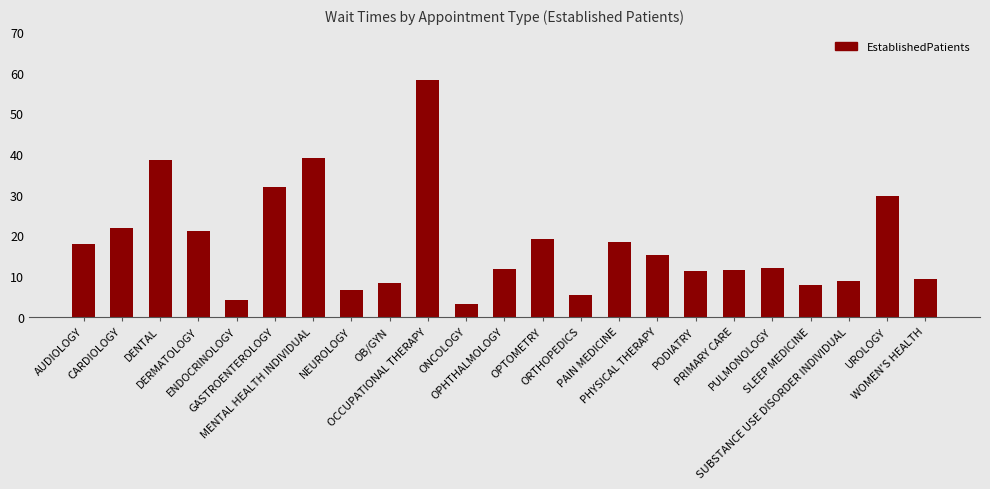

Are the bars horizontal?

No